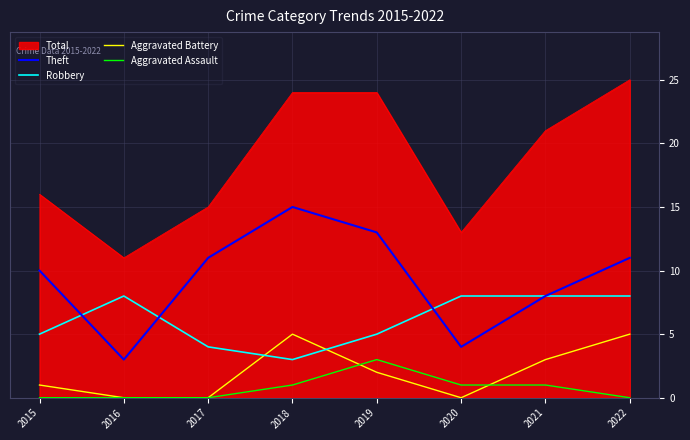

What is the total value across all series at 2015?

32